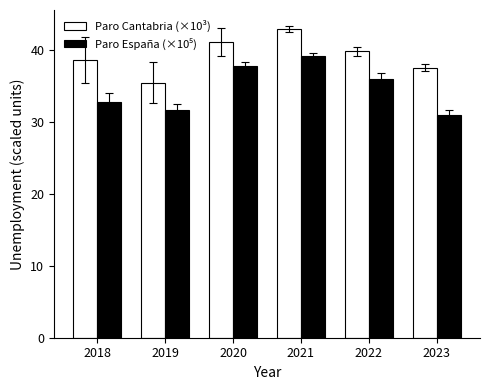

What is the difference between the highest and lowest values at 2018?

5.8